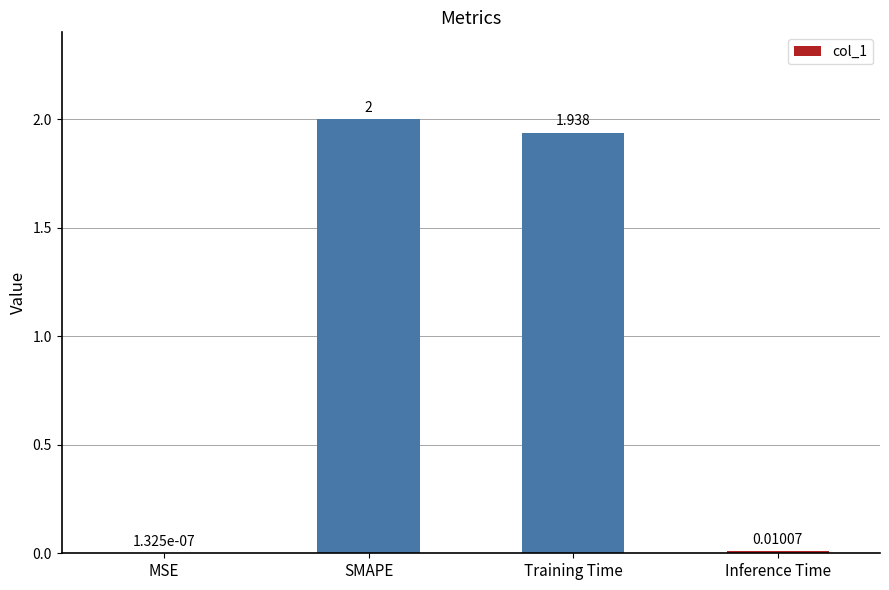

At which label is the value closest to 1?

Training Time